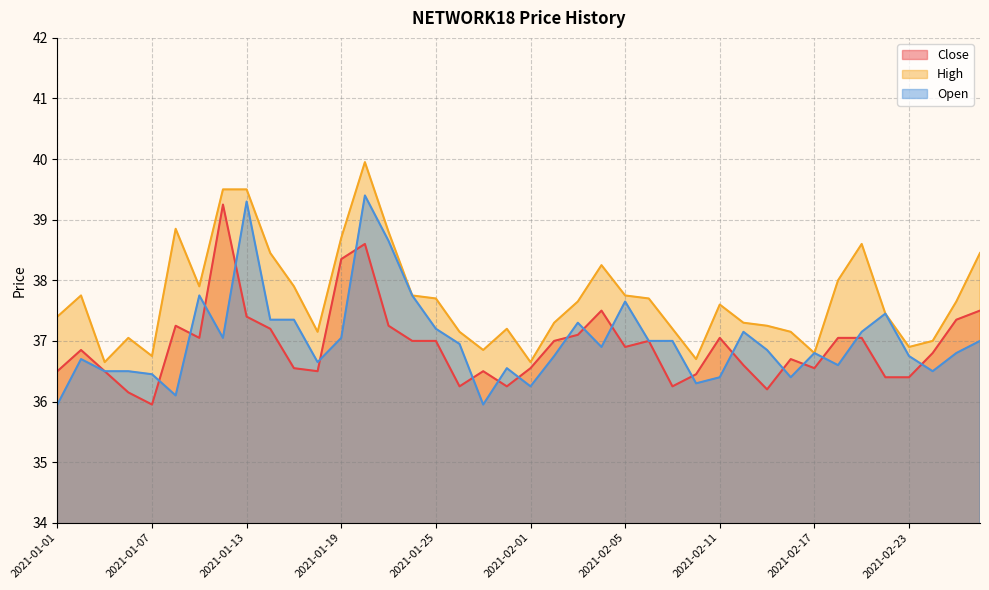

What position from the left is 2021-01-18?

12